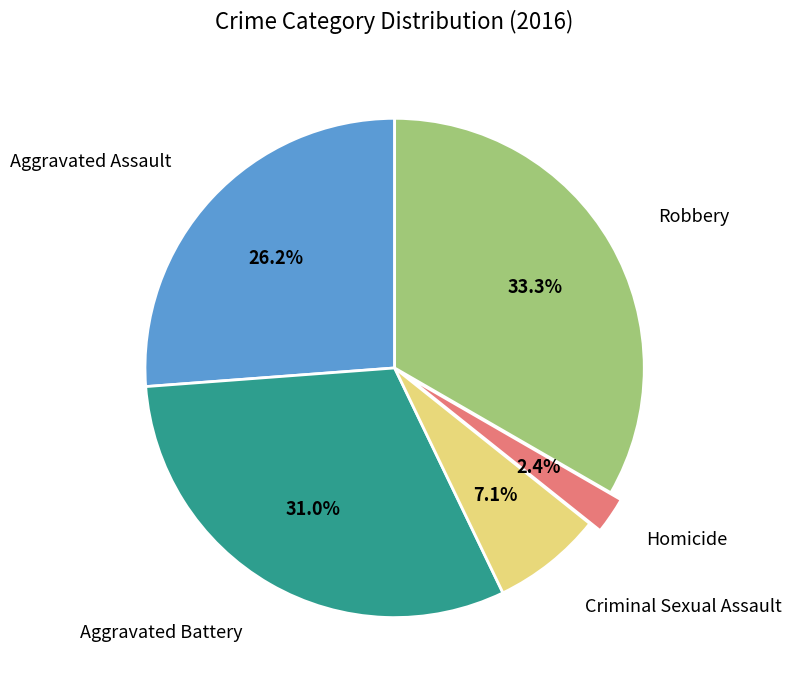

Count the number of slices in the pie.

5